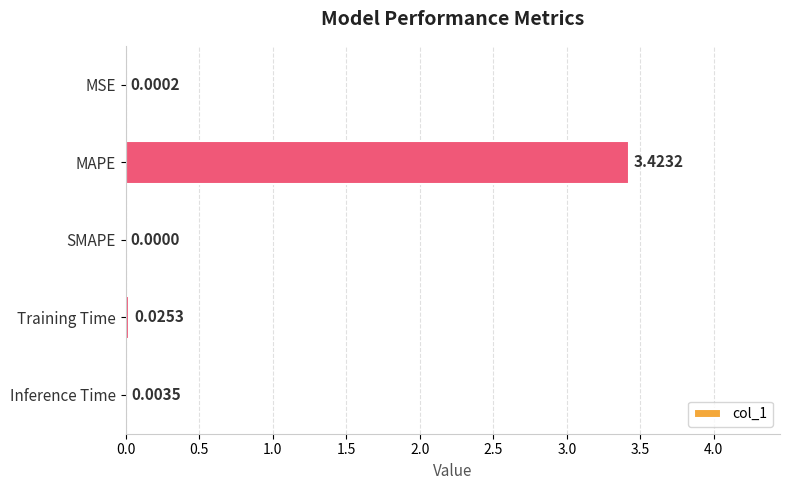

How many values are above zero?

4